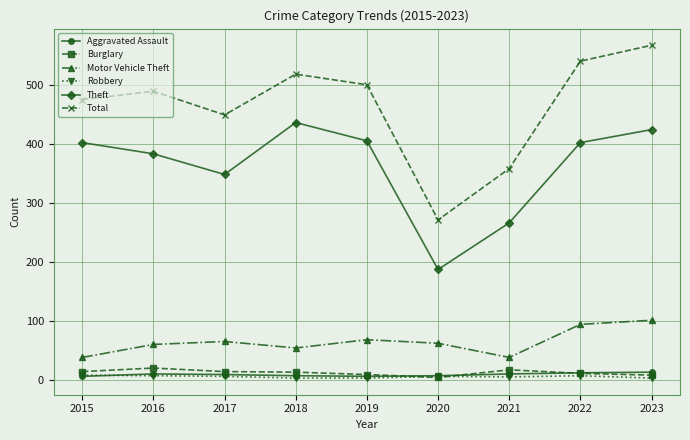

How many lines are shown in the chart?

6